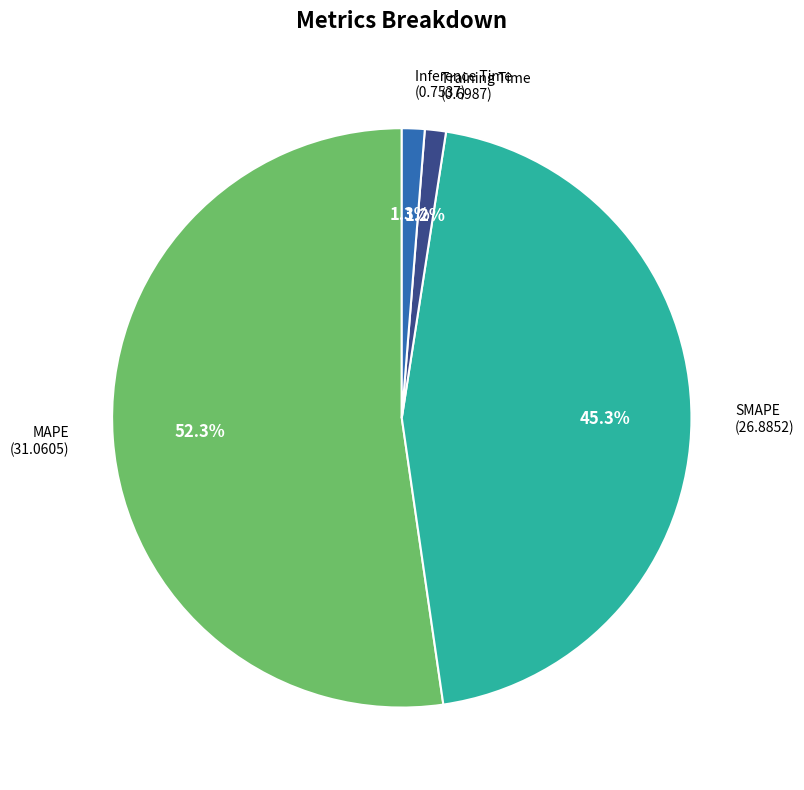

Is there a majority slice in this chart?

Yes